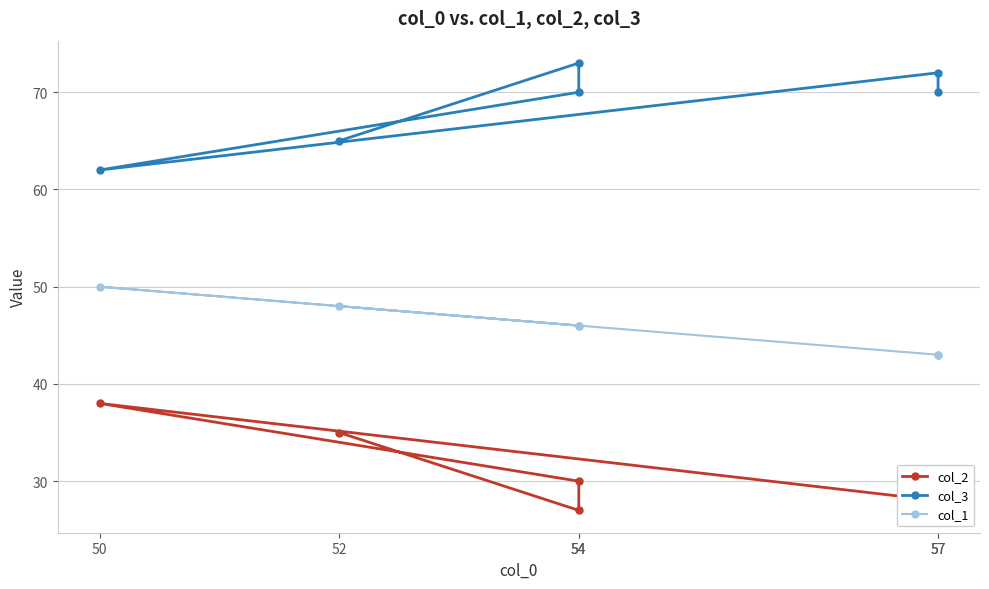

Rank the series at 50 from lowest to highest value.

col_2, col_1, col_3